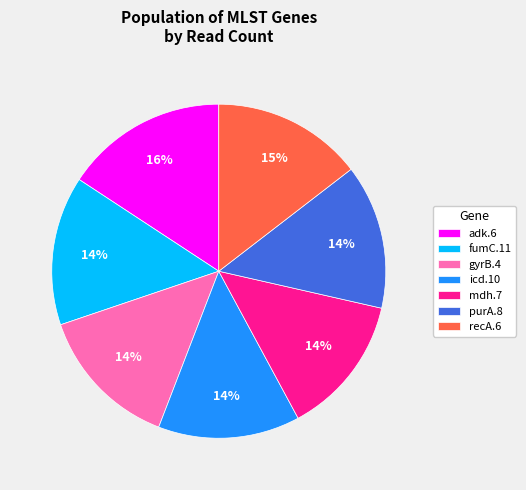

Is it true that purA.8 is 28% of the pie?

False